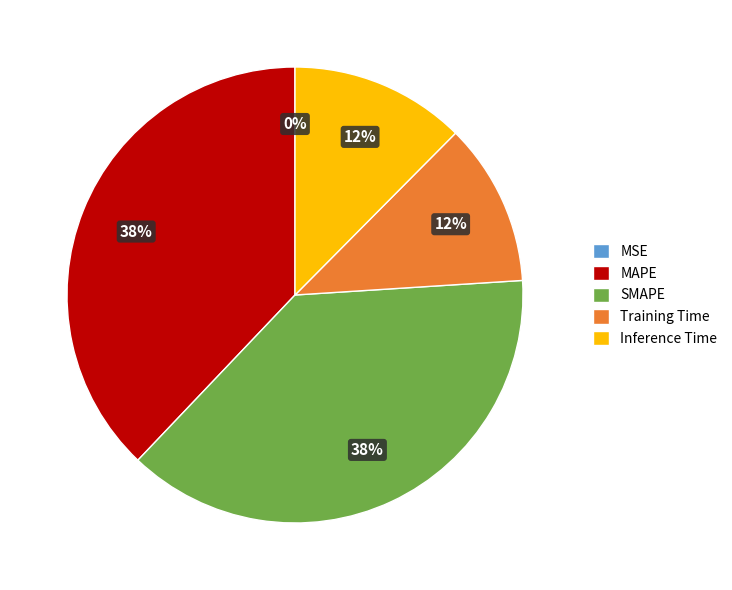

To the nearest percent, what is the average slice percentage?

20%